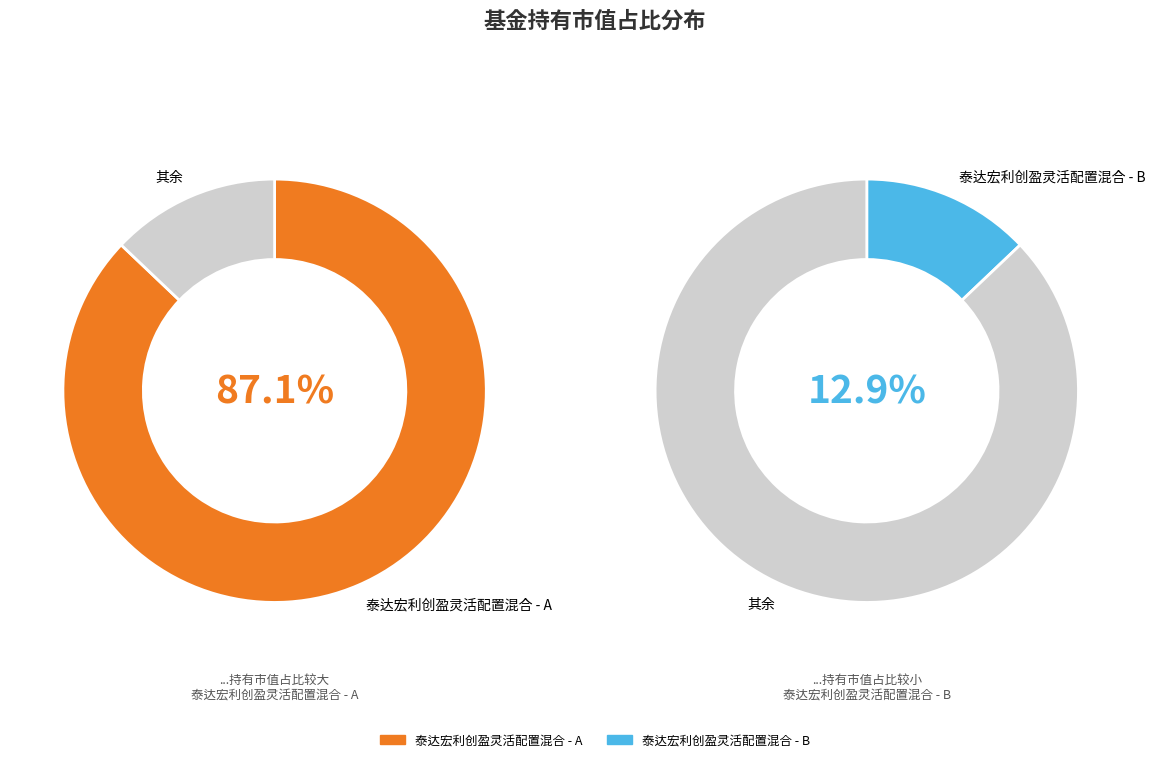

Combined, what portion of the pie is 泰达宏利创盈灵活配置混合 - A and 泰达宏利创盈灵活配置混合 - B?

100.0%